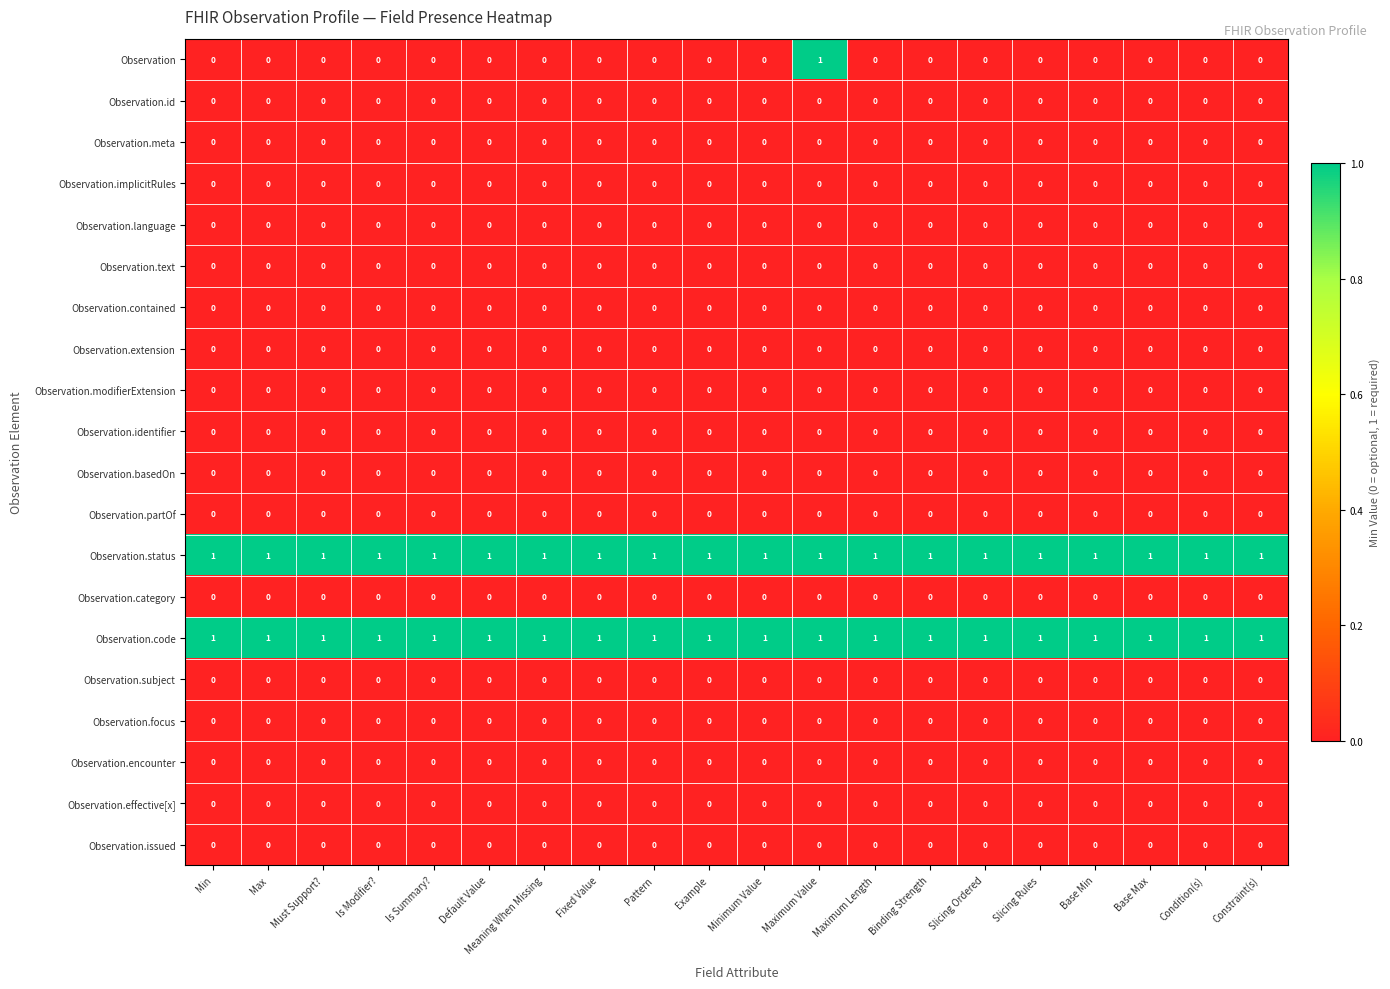

Which series has the largest range (max minus min)?

Observation